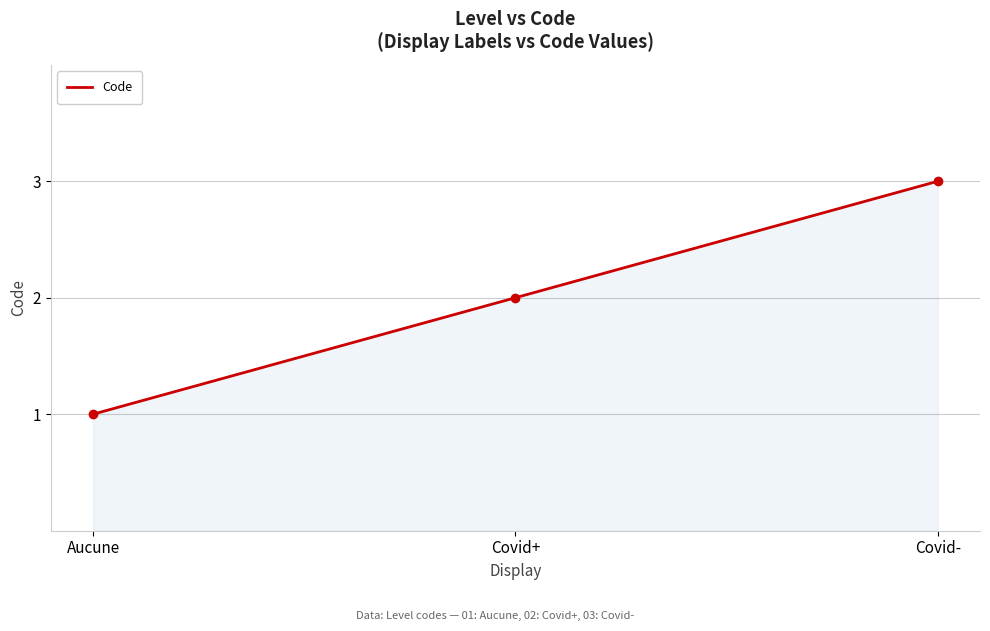

What position from the right is Covid+?

2